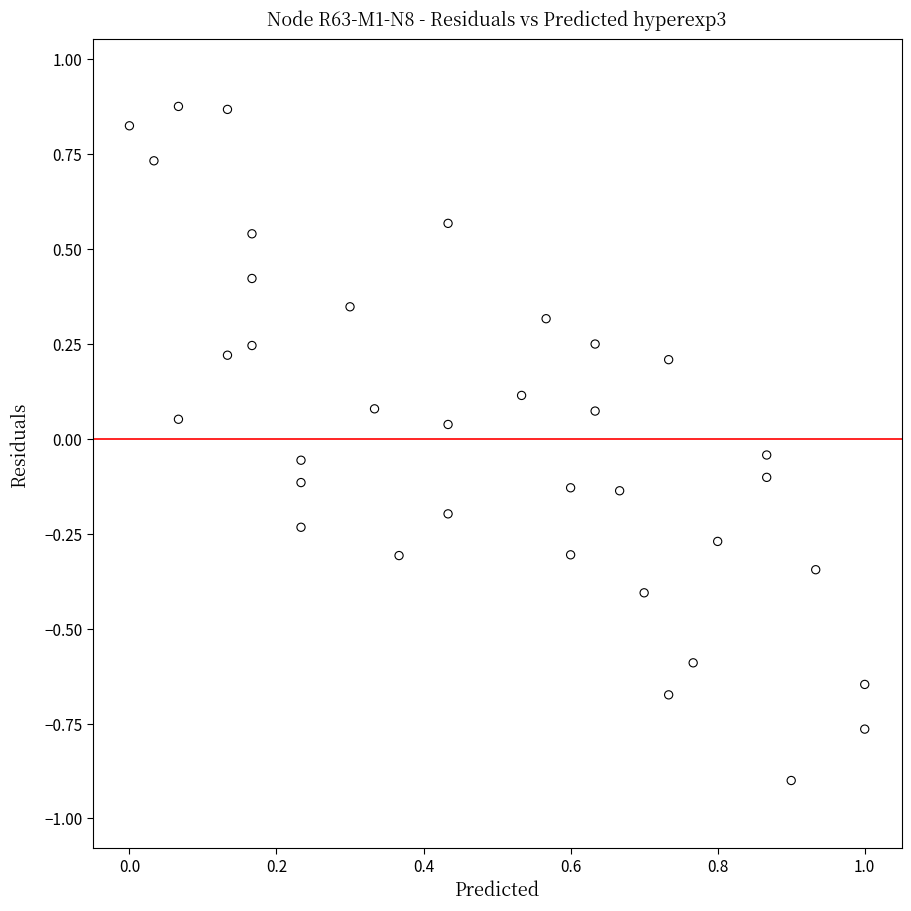

What is the range of X values (max minus min)?

1.0